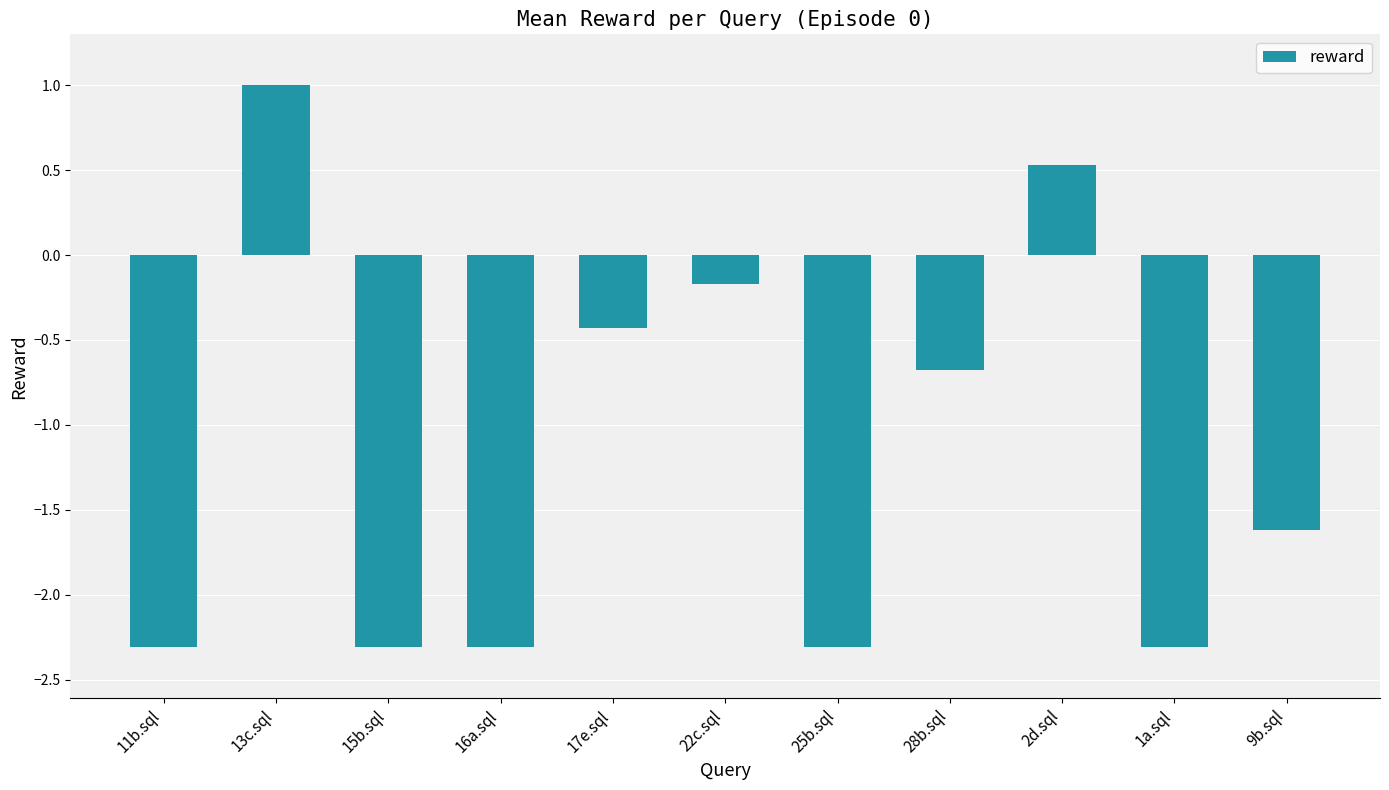

How many data points does each series have?

11